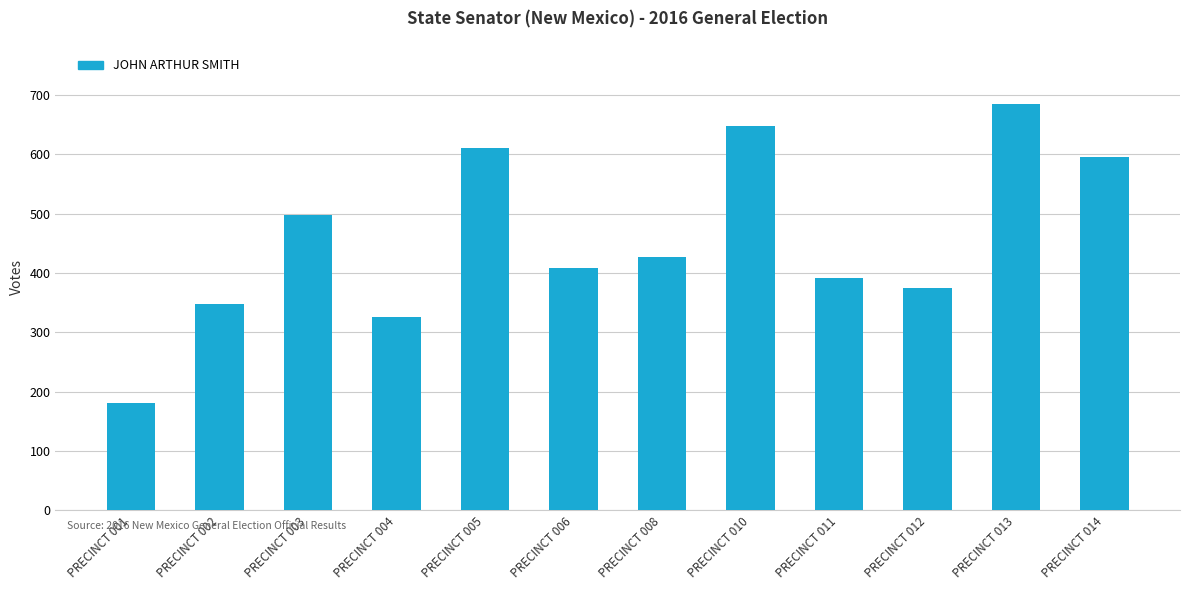

What is the change in value from PRECINCT 003 to PRECINCT 014?

+99